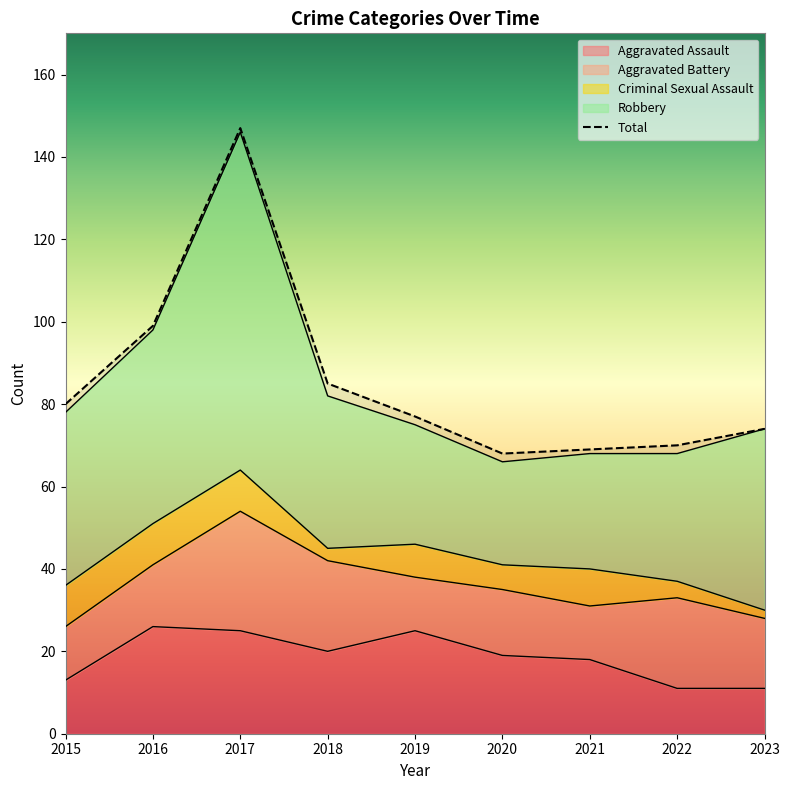

Between 2021 and 2017, which is larger?

2017